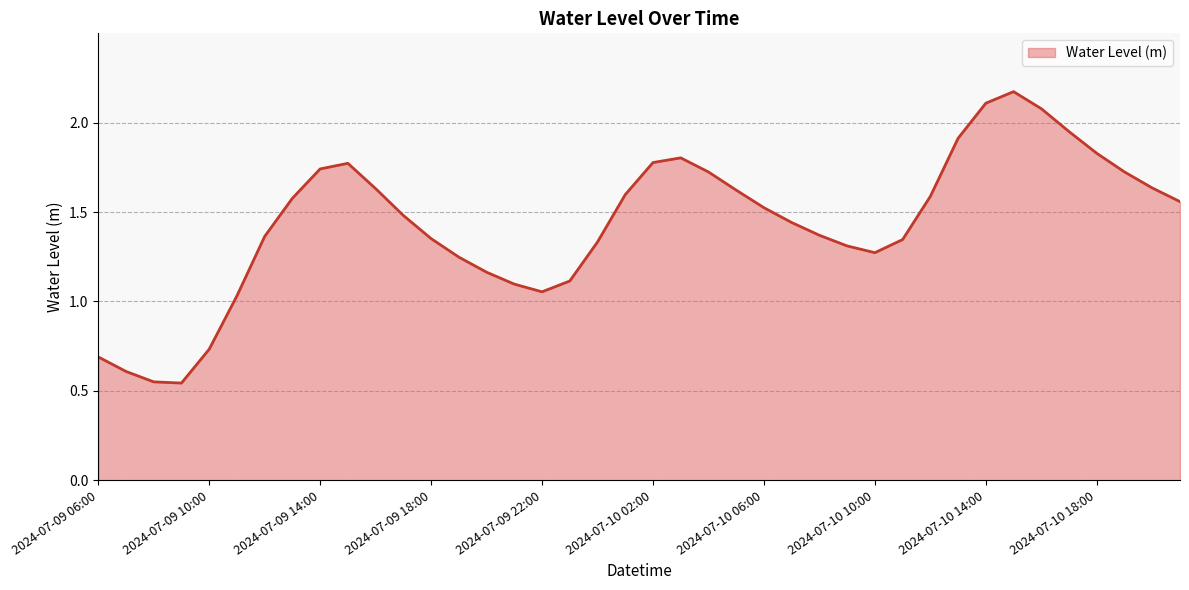

What is the sum of all values?

57.4